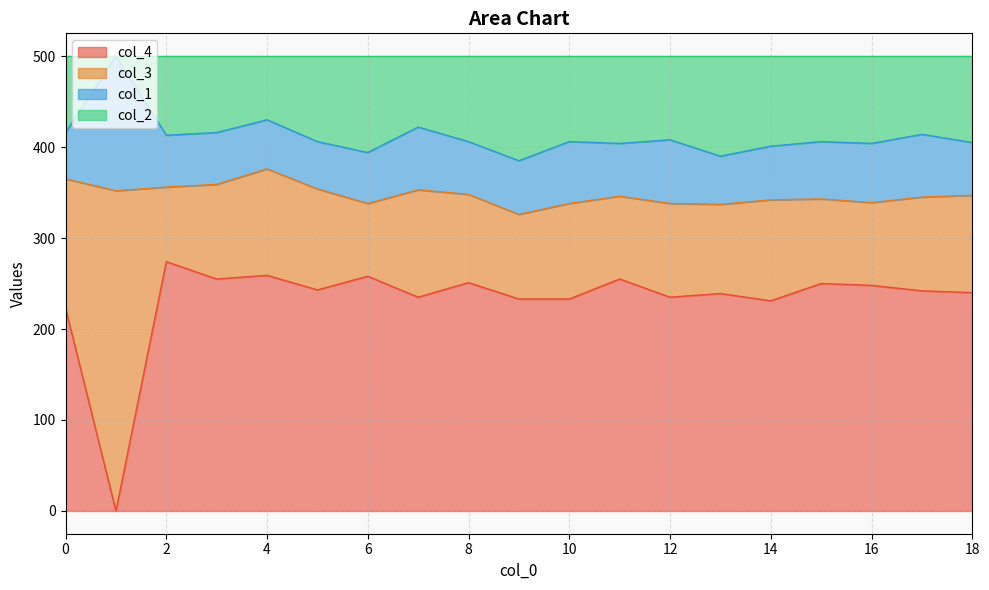

What is the difference between the maximum and minimum values in the col_2 series?

115